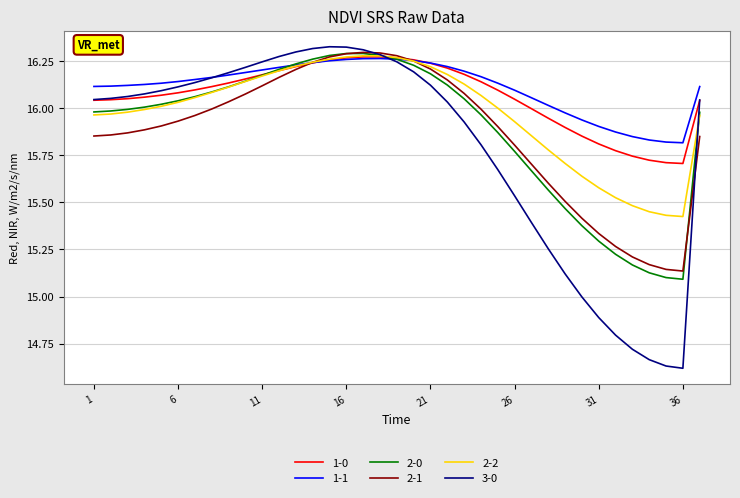

What is the average value of the 1-0 series?

16.1